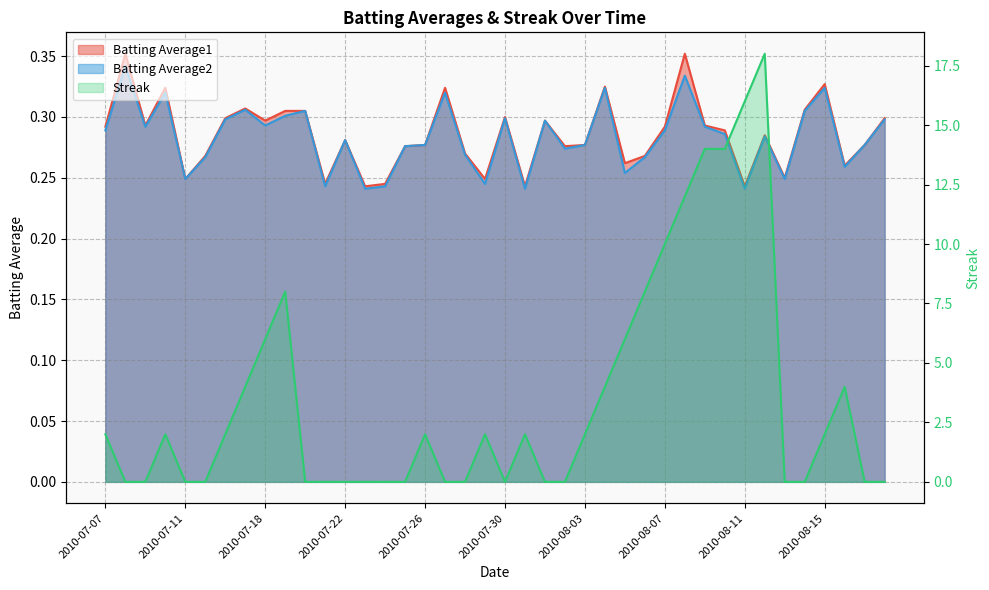

How many Batting Average1 values are between 0 and 1?

40